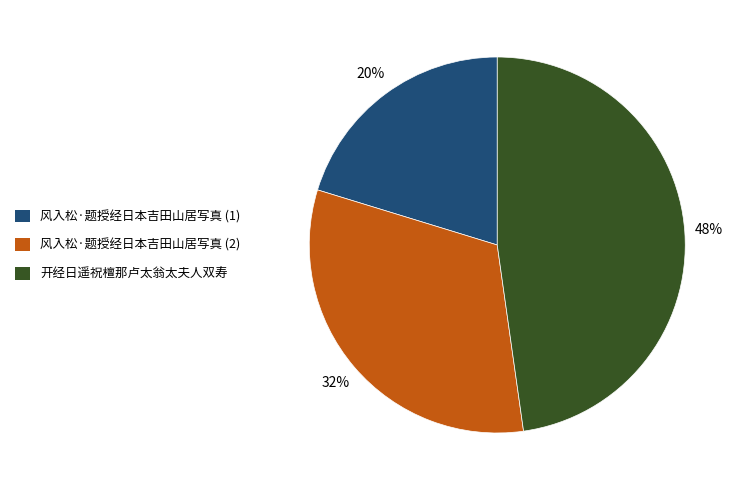

Does 开经日遥祝檀那卢太翁太夫人双寿 represent more than half of the total?

No